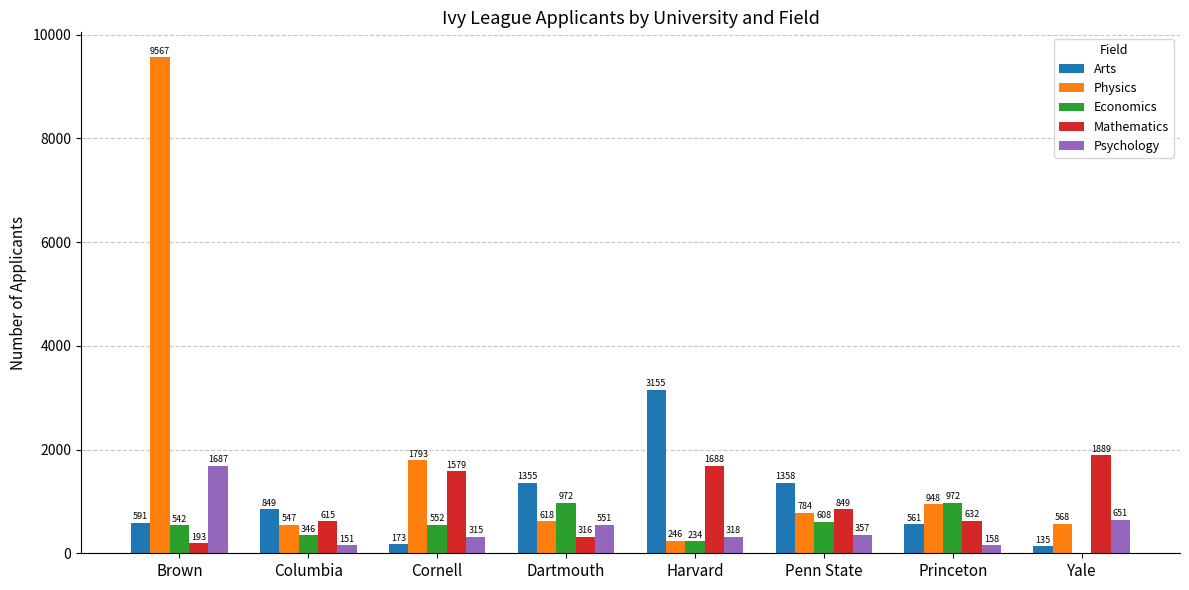

What is the approximate value of Physics at Brown, to the nearest 50?

9550